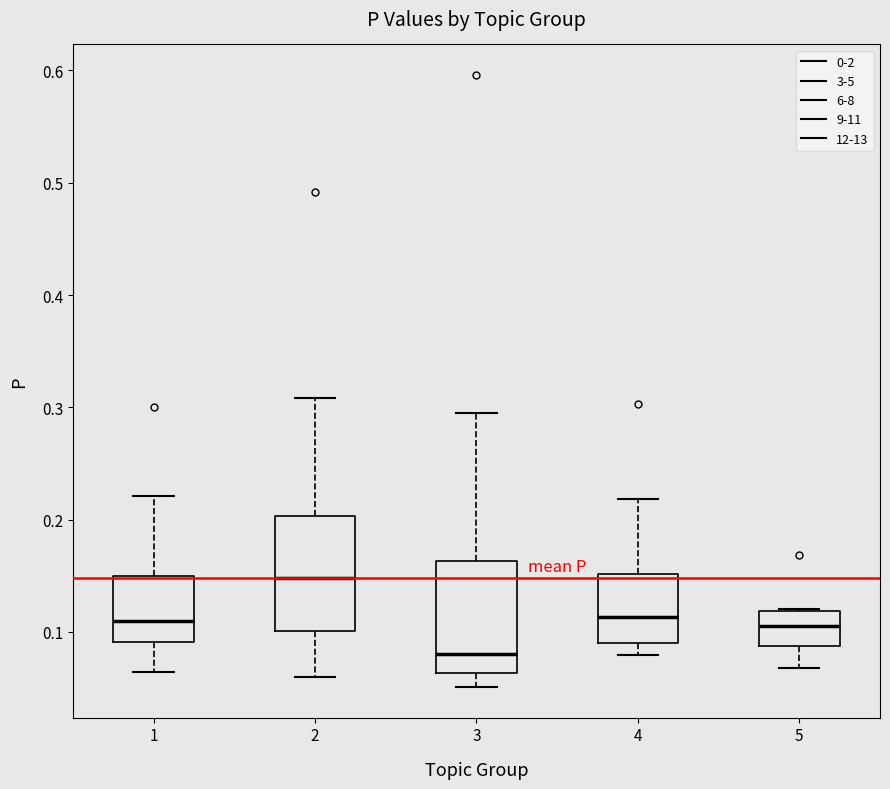

Reading left to right, transcribe this box plot: for each box, give where its median line is, the range the box spans, and where its two whiskers end, as read against the y-axis. The values are not printed on the chart, so give them approximately, as read against the axis.

1: median 0.11, box 0.09 to 0.15, whiskers 0.06 to 0.22
2: median 0.15, box 0.10 to 0.20, whiskers 0.06 to 0.31
3: median 0.08, box 0.06 to 0.16, whiskers 0.05 to 0.29
4: median 0.11, box 0.09 to 0.15, whiskers 0.08 to 0.22
5: median 0.11, box 0.09 to 0.12, whiskers 0.07 to 0.12